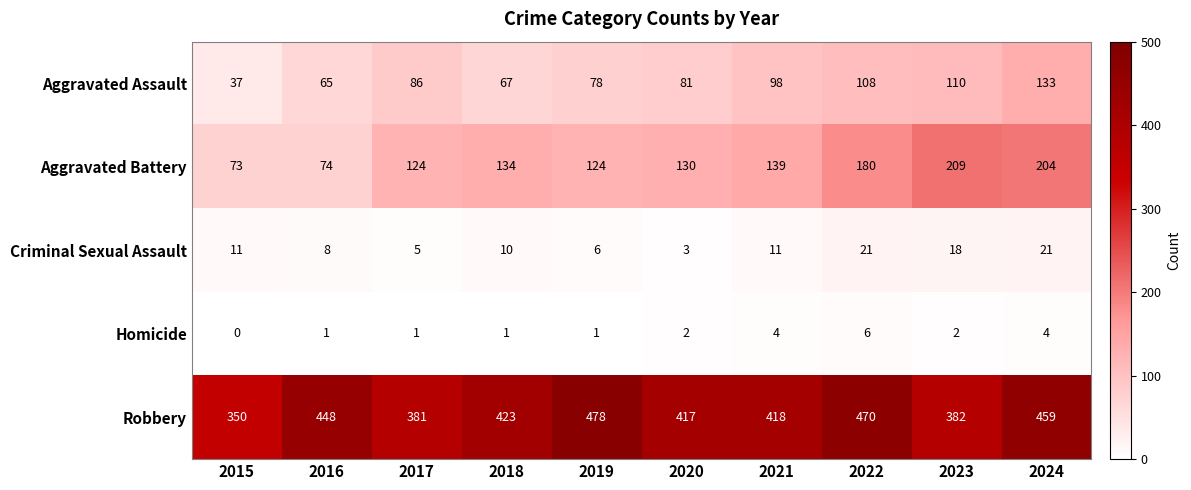

Count the number of categories in the chart.

10